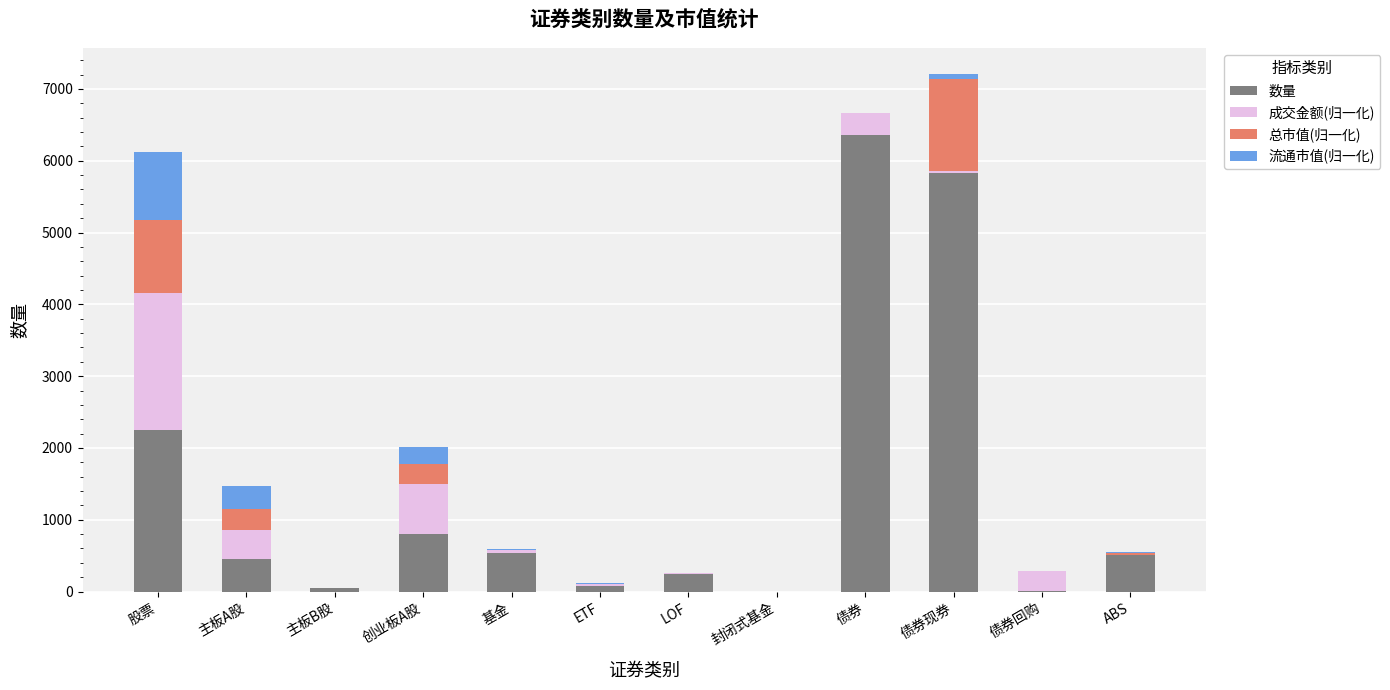

The 数量 series shows 798.0 at 创业板A股. True or false?

True